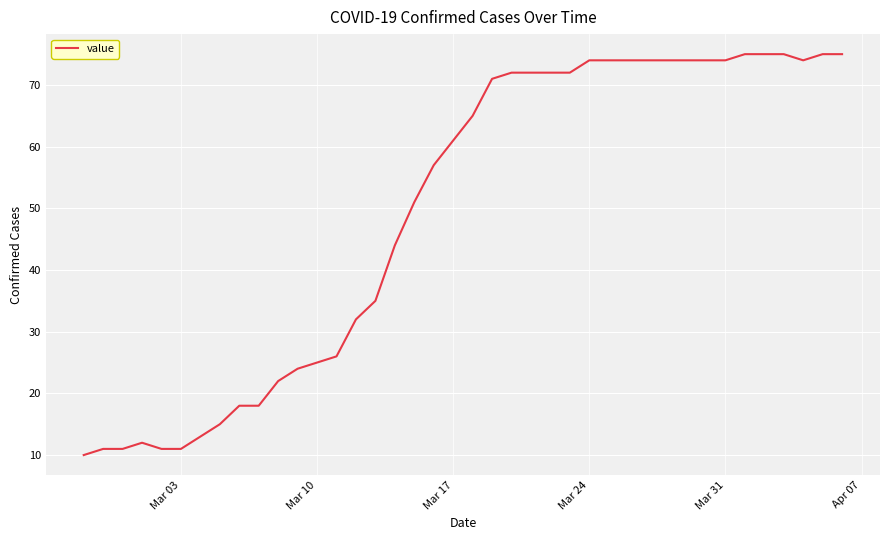

What is the smallest value displayed?

10